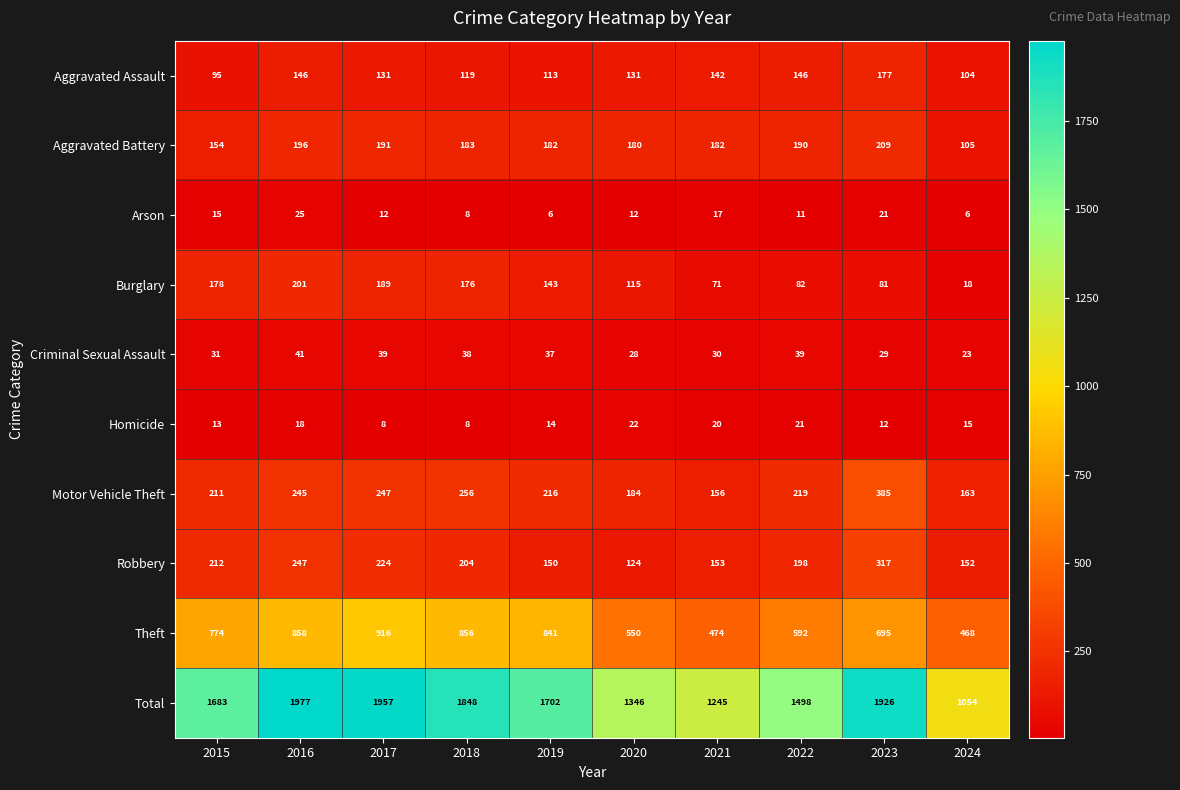

Which series changed the most between 2016 and 2022?

Total